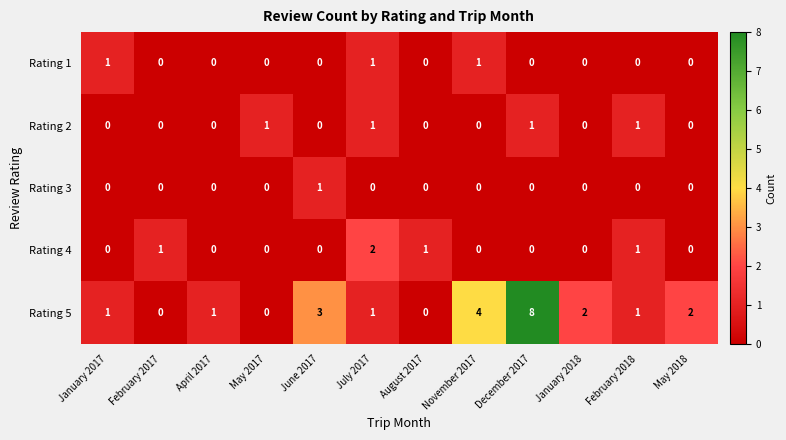

How many Rating 3 values are between 0 and 1?

12